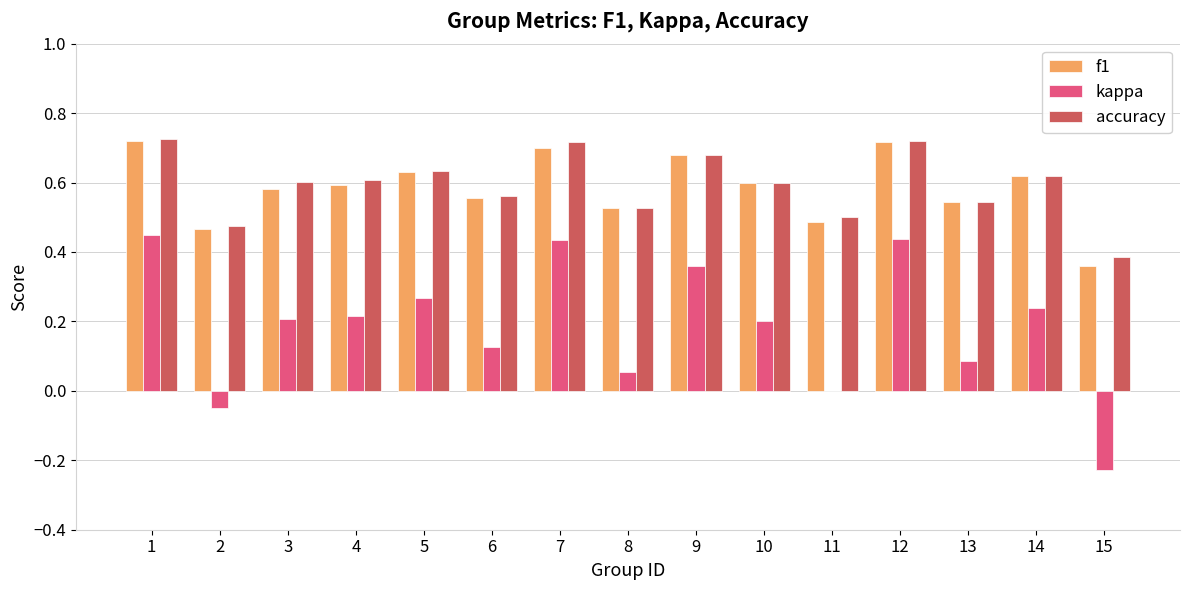

Which series changed the most between 6 and 12?

kappa